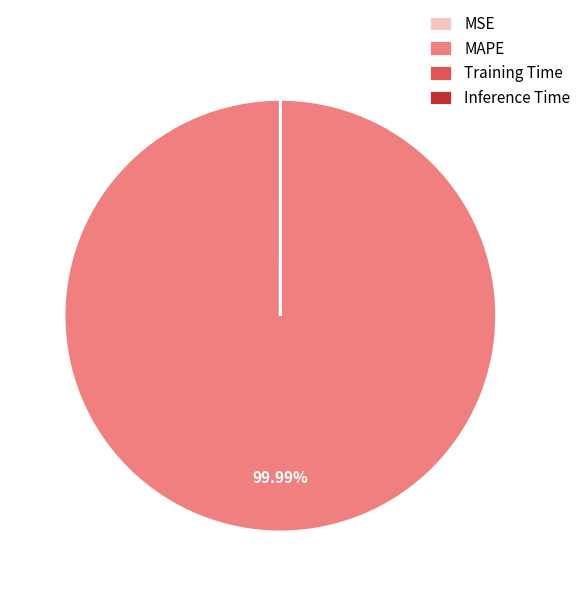

Which category has the biggest portion of the pie?

MAPE